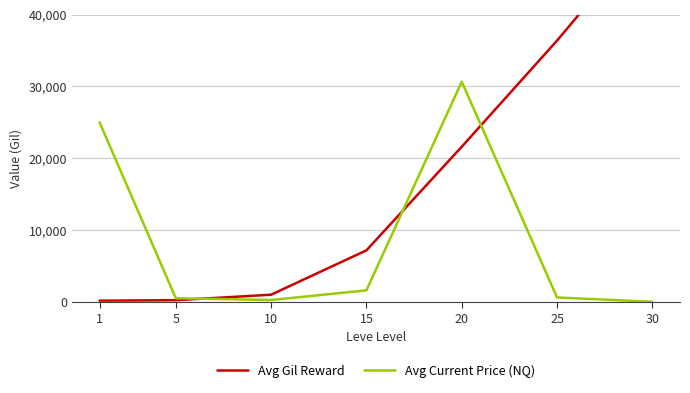

Reading left to right, transcribe all the data shown in this chart.

Avg Gil Reward: 160.0	220.0	990.0	7170.0	21600.0	36390.0	52220.0
Avg Current Price (NQ): 25000.0	499.5	250.0	1593.4	30666.7	606.7	0.0